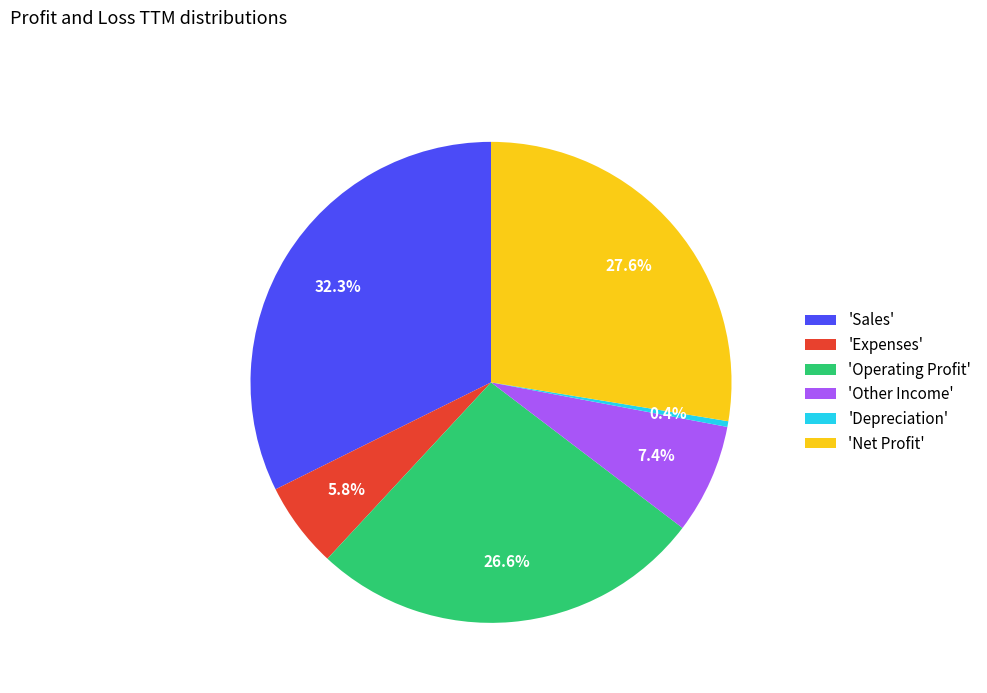

Between 'Operating Profit' and 'Depreciation', which is larger?

'Operating Profit'